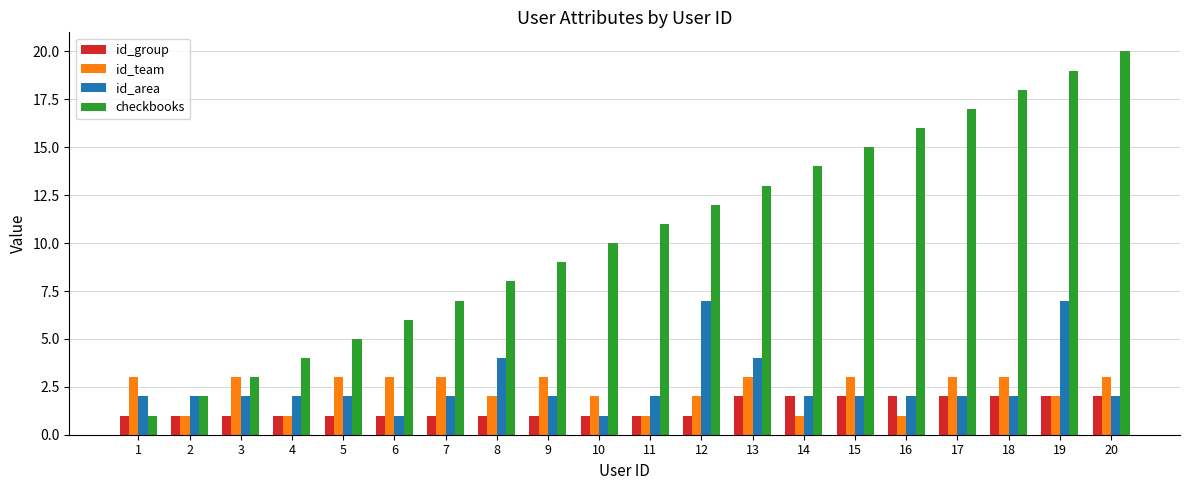

Reading left to right, list all the values displayed in this chart.

id_group: 1=1	2=1	3=1	4=1	5=1	6=1	7=1	8=1	9=1	10=1	11=1	12=1	13=2	14=2	15=2	16=2	17=2	18=2	19=2	20=2
id_team: 1=3	2=1	3=3	4=1	5=3	6=3	7=3	8=2	9=3	10=2	11=1	12=2	13=3	14=1	15=3	16=1	17=3	18=3	19=2	20=3
id_area: 1=2	2=2	3=2	4=2	5=2	6=1	7=2	8=4	9=2	10=1	11=2	12=7	13=4	14=2	15=2	16=2	17=2	18=2	19=7	20=2
checkbooks: 1=1	2=2	3=3	4=4	5=5	6=6	7=7	8=8	9=9	10=10	11=11	12=12	13=13	14=14	15=15	16=16	17=17	18=18	19=19	20=20